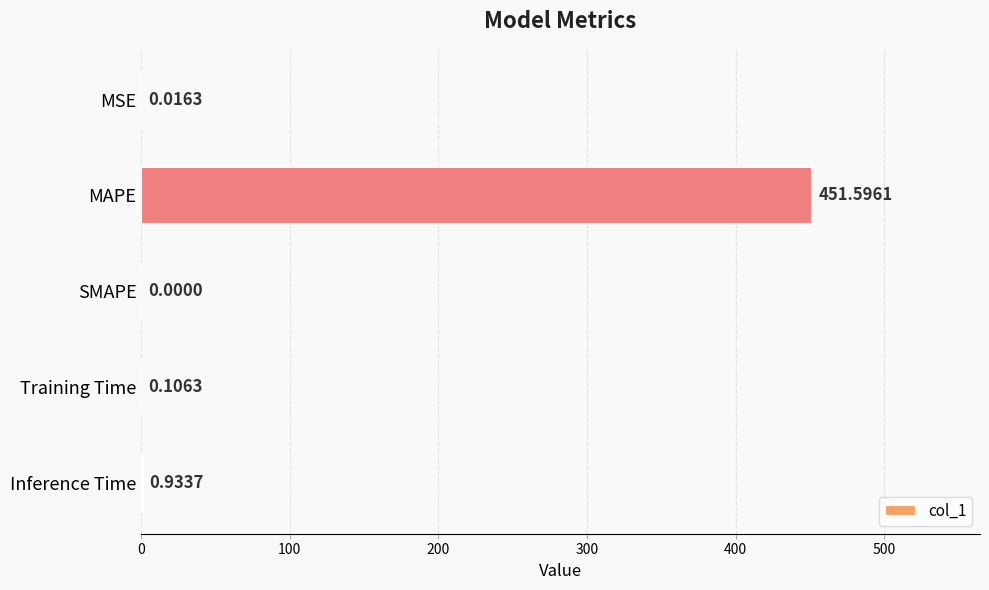

Between MAPE and Inference Time, which is larger?

MAPE